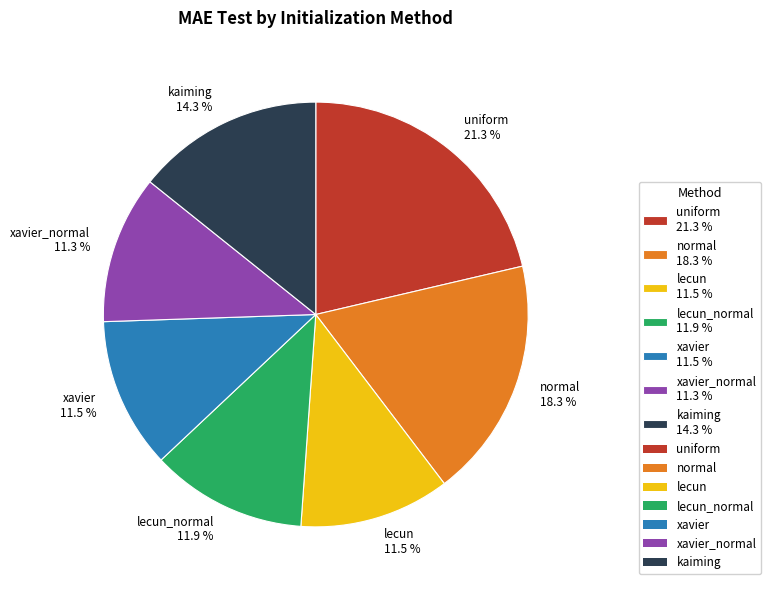

Do xavier 11.5 % and uniform 21.3 % together represent more than half of the pie?

No